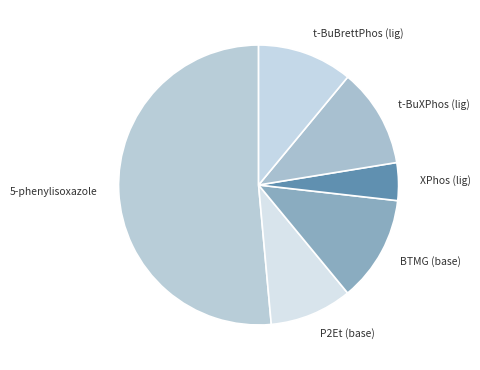

What is the smallest slice in the pie chart?

XPhos (lig)